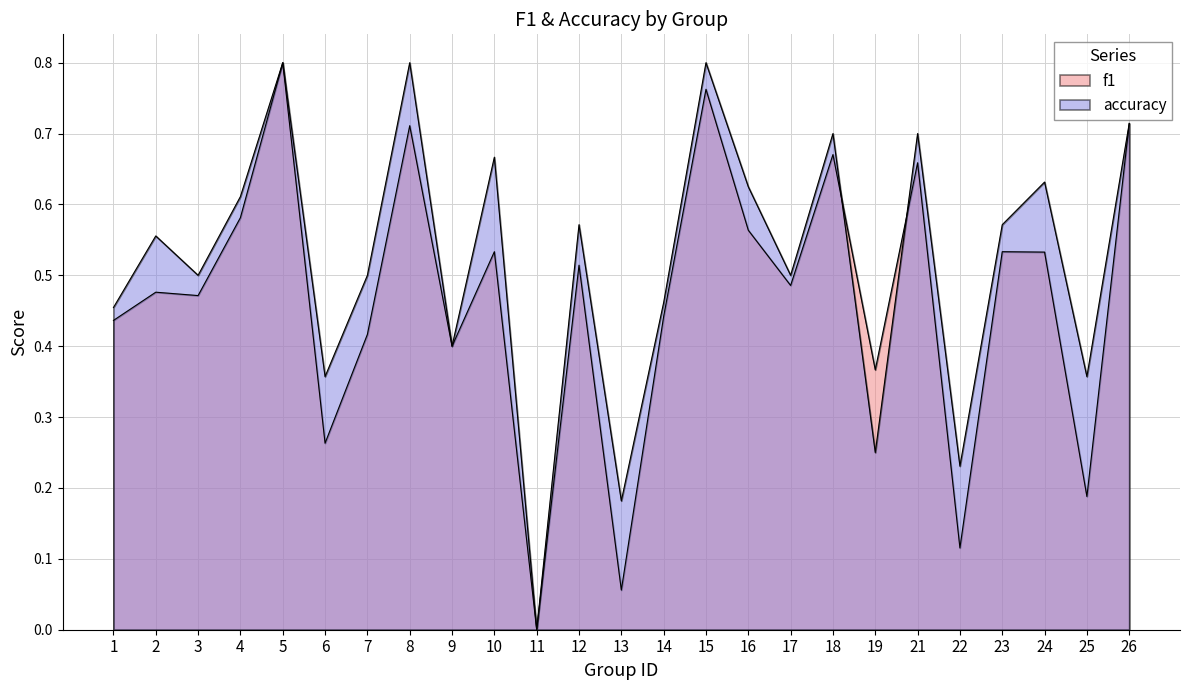

How many data points in f1 are above 0?

24